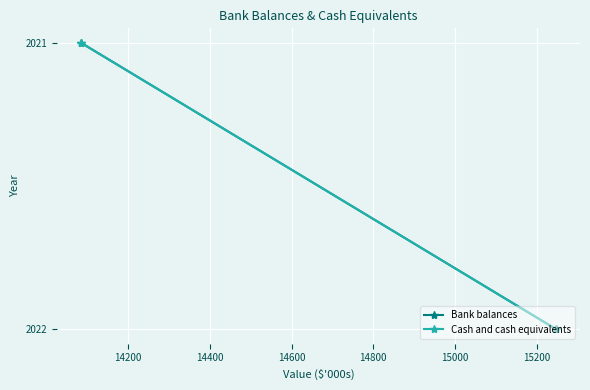

What are all the series names shown in the legend?

Bank balances, Cash and cash equivalents